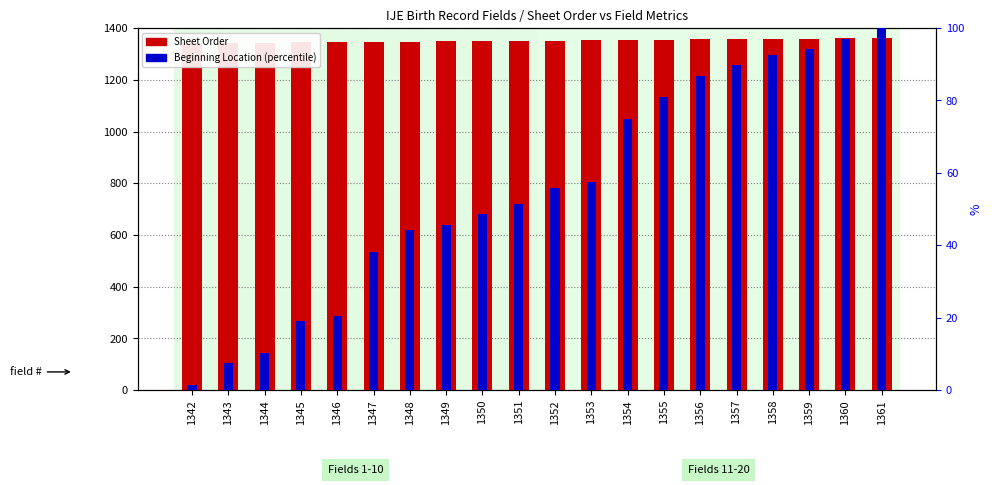

How many groups of bars are there?

20